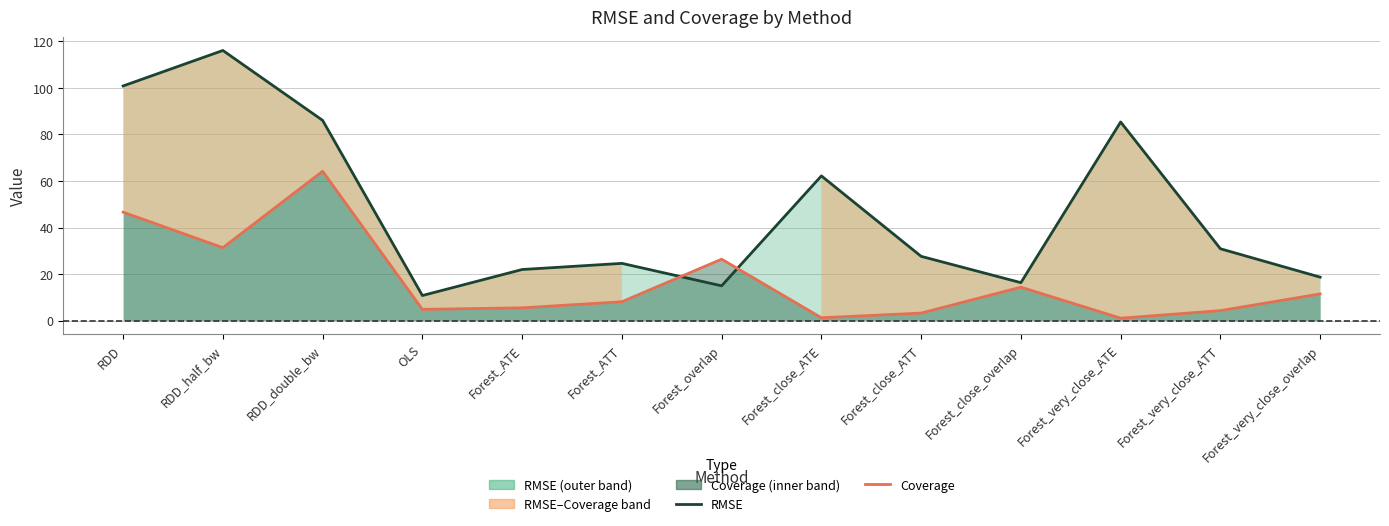

At RDD_half_bw, list the series in order from largest to smallest.

RMSE, Coverage